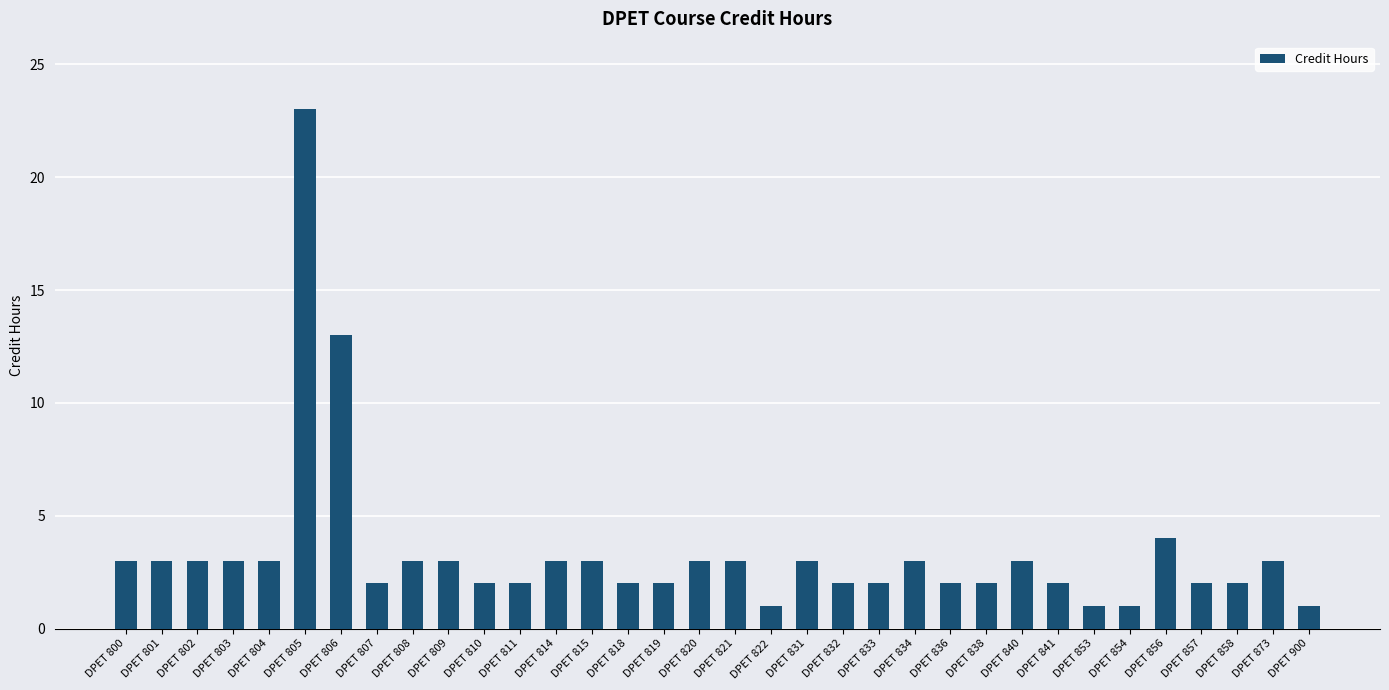

Are the bars grouped side by side (vs. stacked)?

No